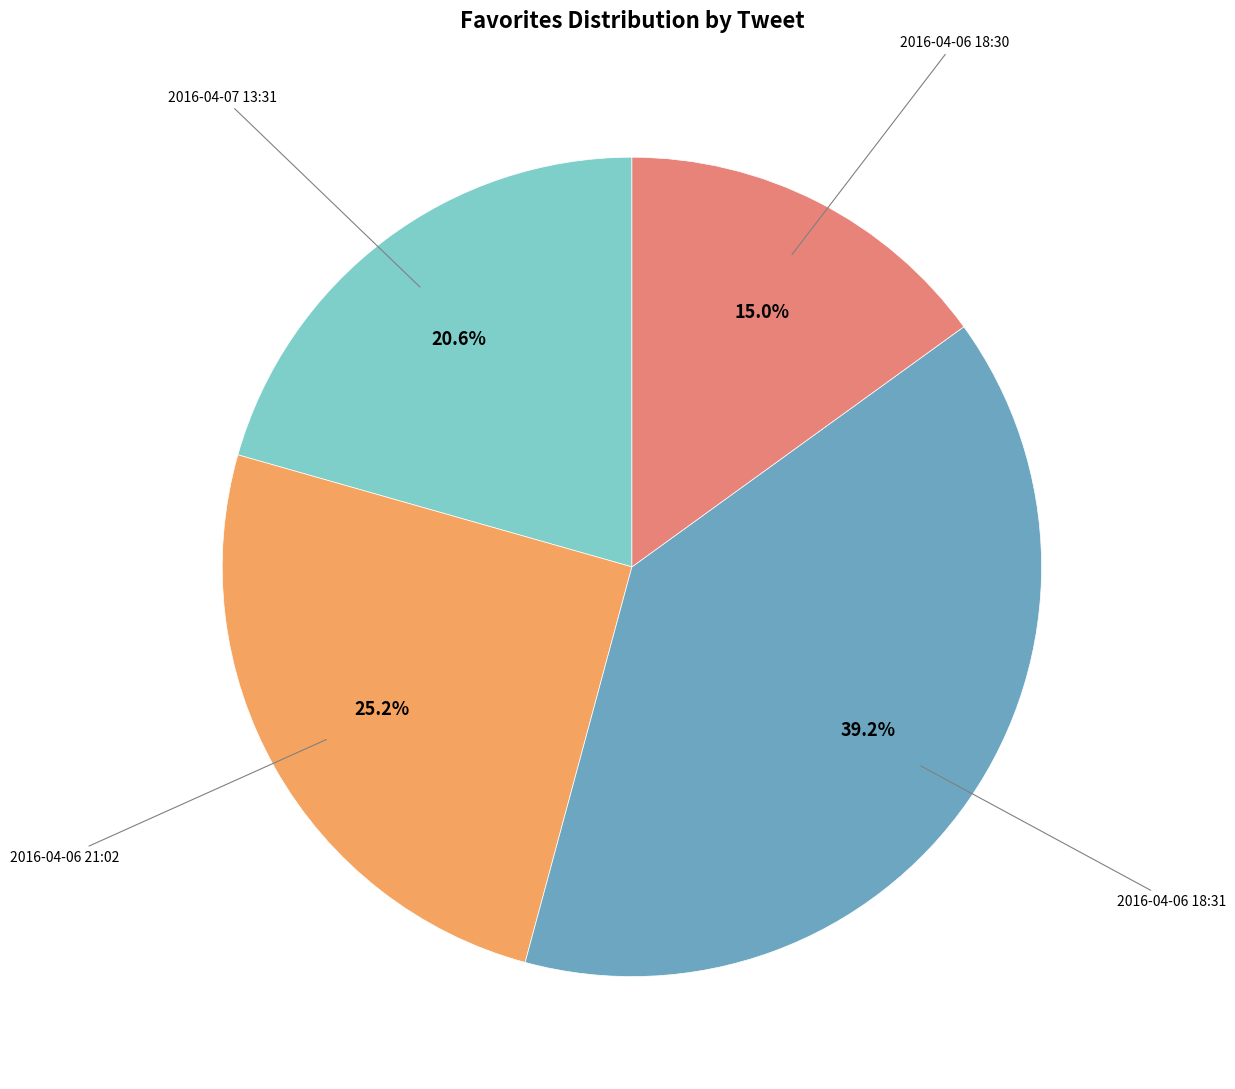

Does any single category account for the majority?

No